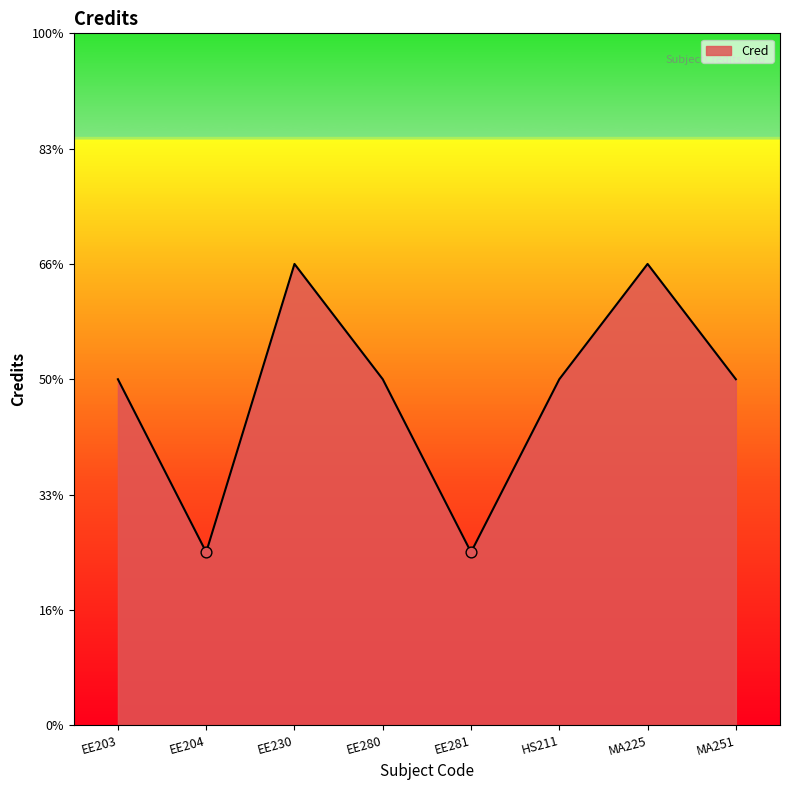

Which has a higher value, HS211 or EE203?

HS211